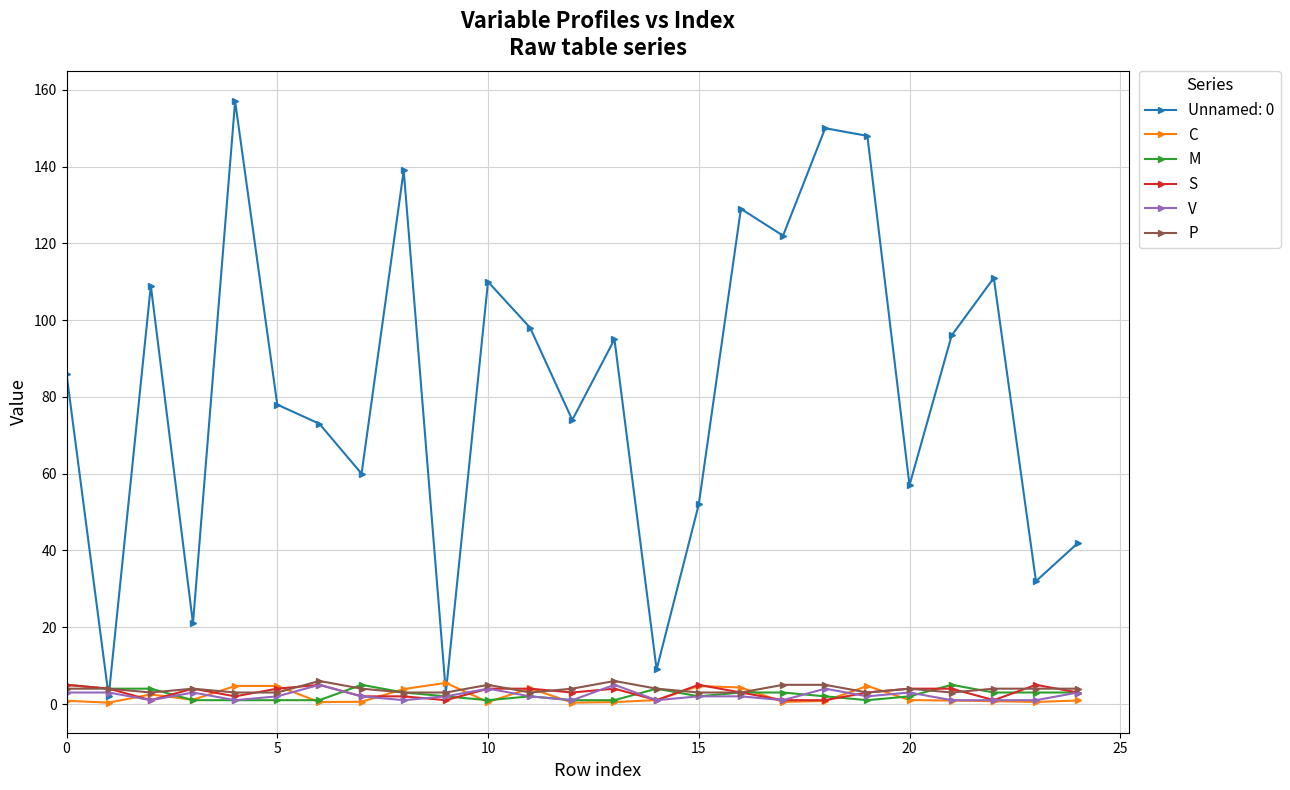

Which series has the widest spread of values?

Unnamed: 0